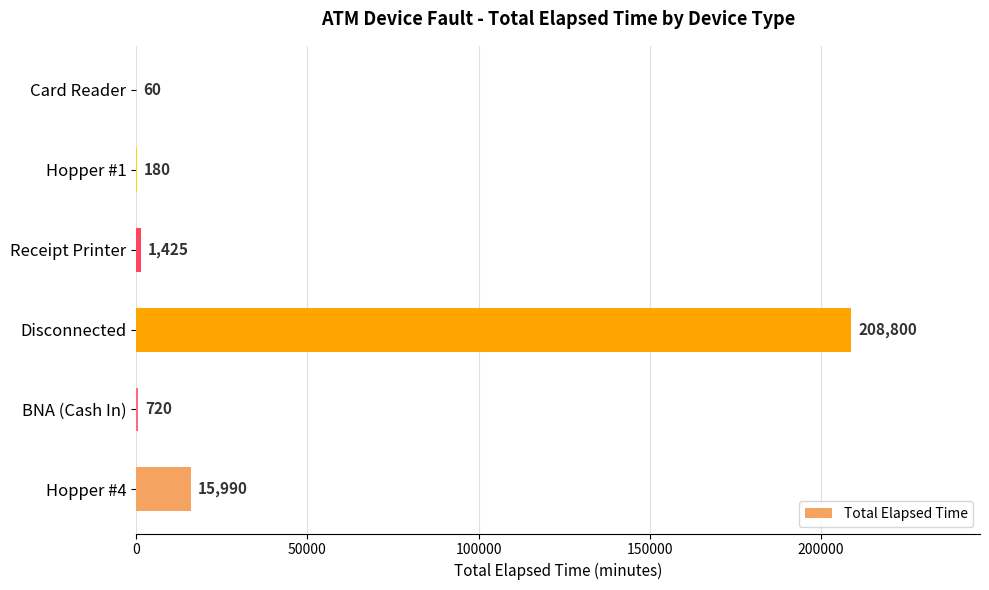

What is the sum of all values?

227175